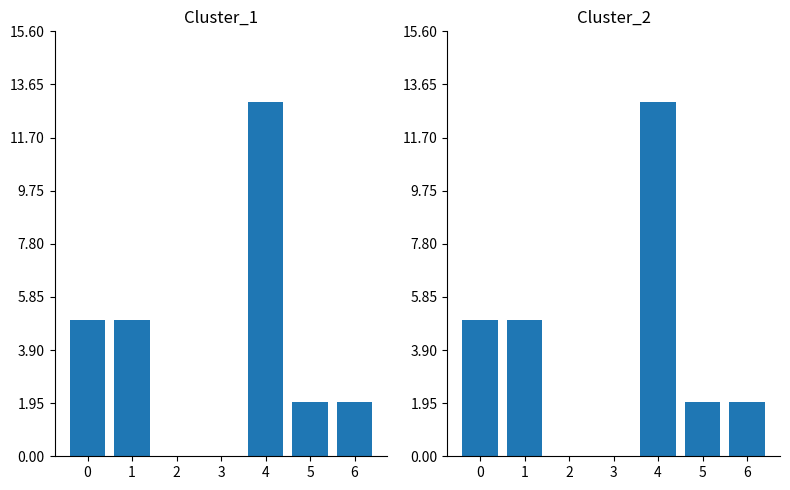

Reading left to right, extract all data points from this chart.

Cluster_1: 0=5	1=5	2=0	3=0	4=13	5=2	6=2
Cluster_2: 0=5	1=5	2=0	3=0	4=13	5=2	6=2